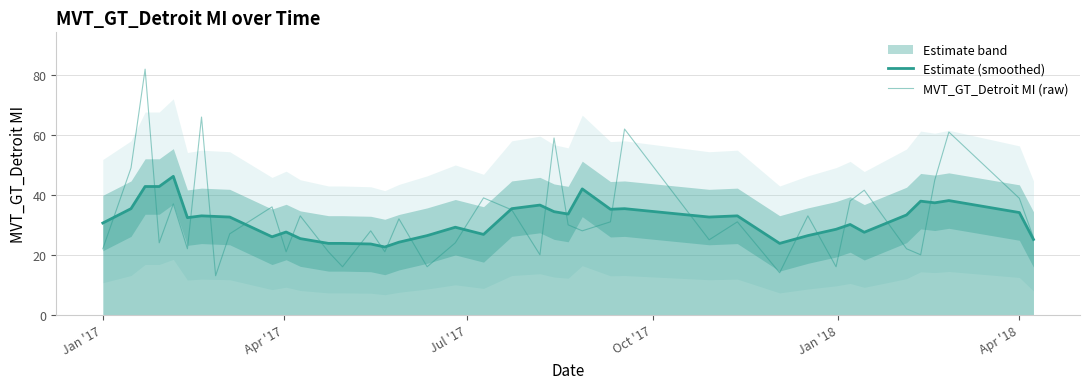

What is the value of the Estimate (smoothed) point at the 24th from the left?

33.6